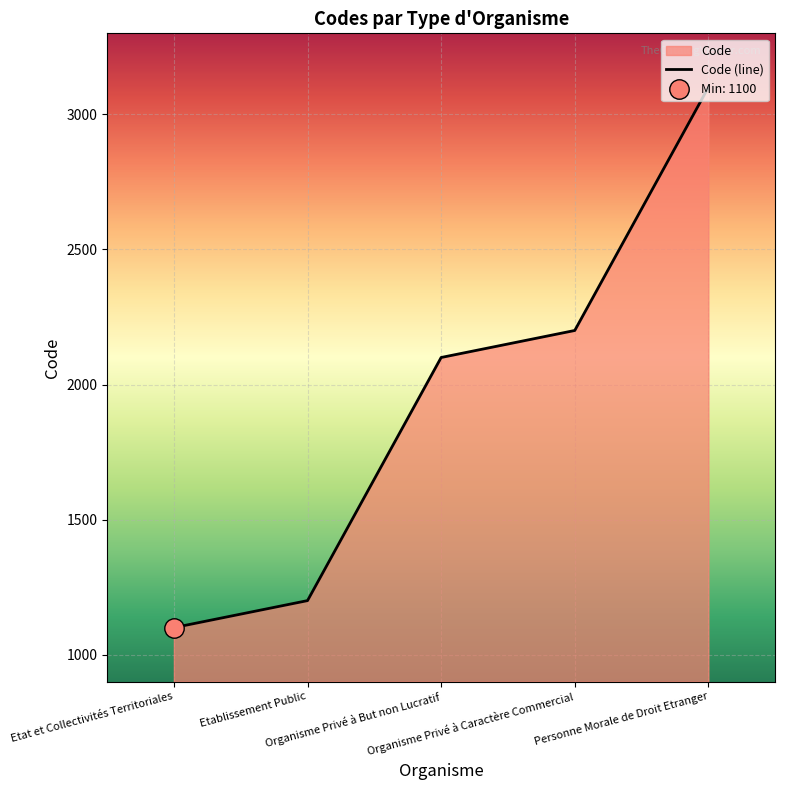

Where does the data first go above 2100?

Organisme Privé à Caractère Commercial